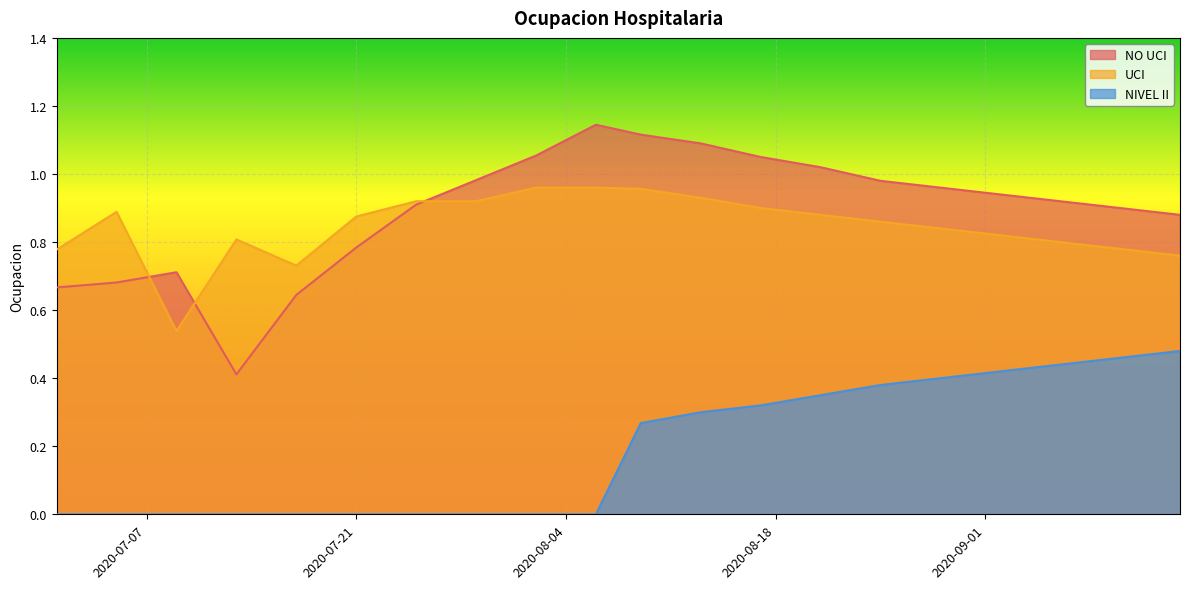

True or false: NIVEL II and NO UCI cross at least once.

False